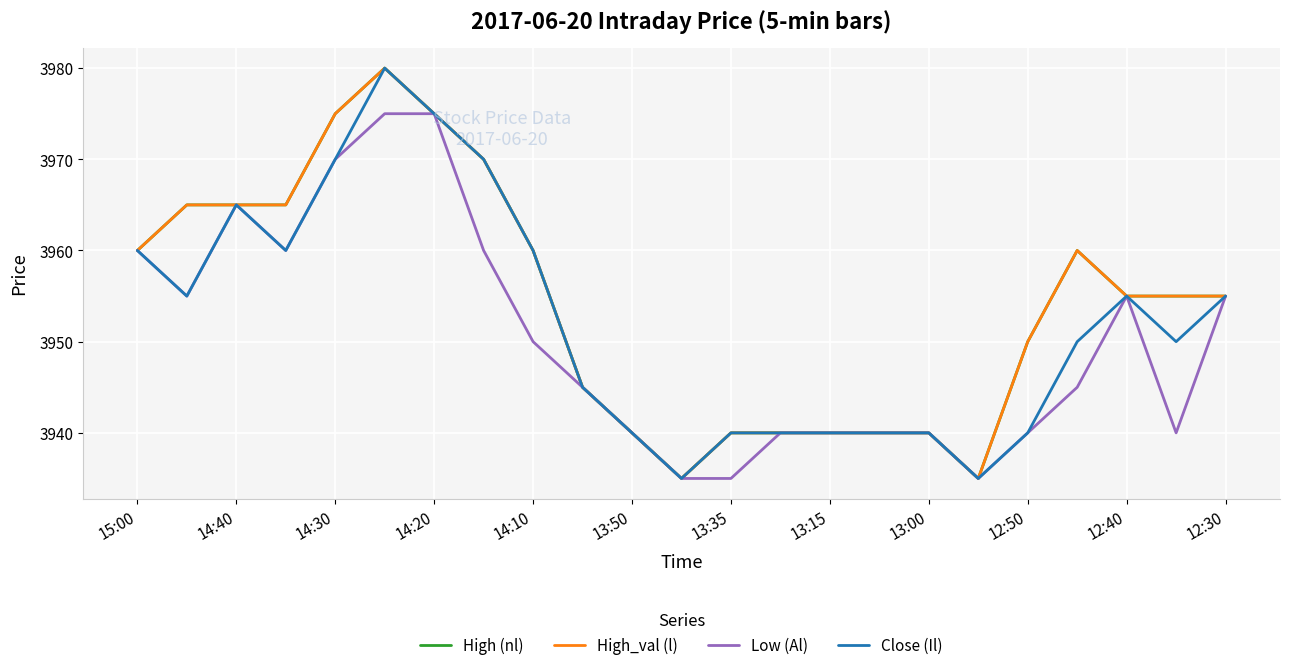

Which series has the largest range (max minus min)?

High (nl)